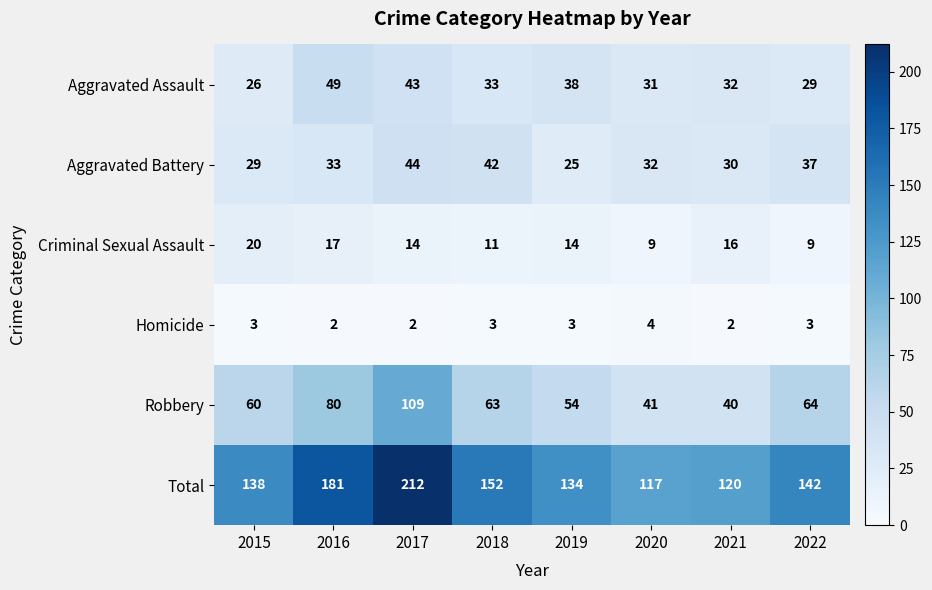

What is the total value across all series at 2020?

234